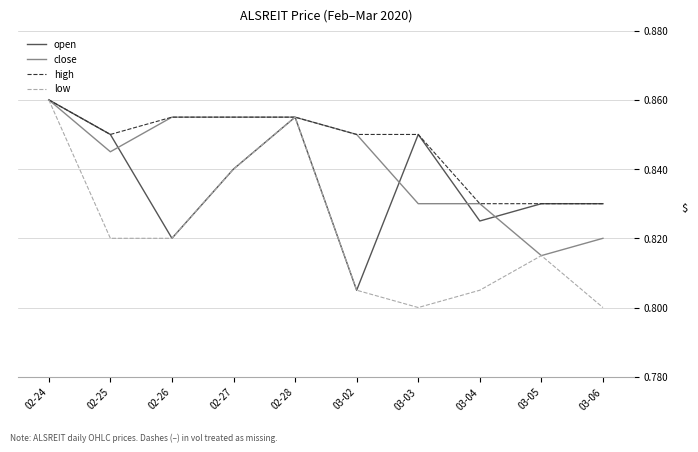

Which series has the largest total across all categories?

high